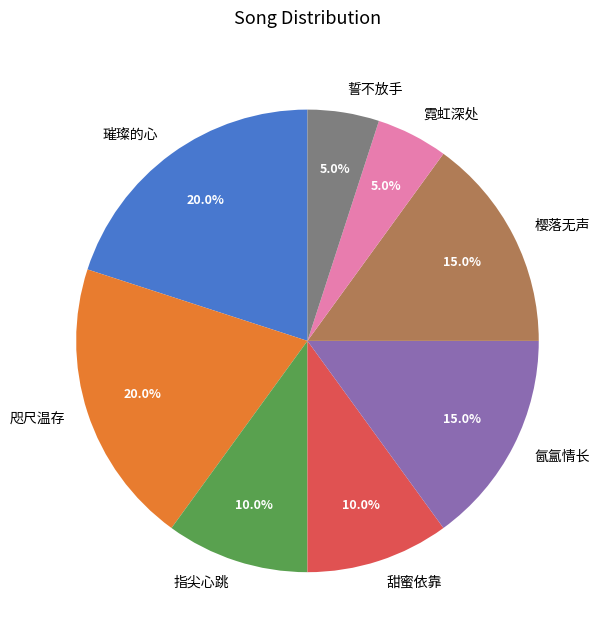

Is 誓不放手 the majority of the pie?

No